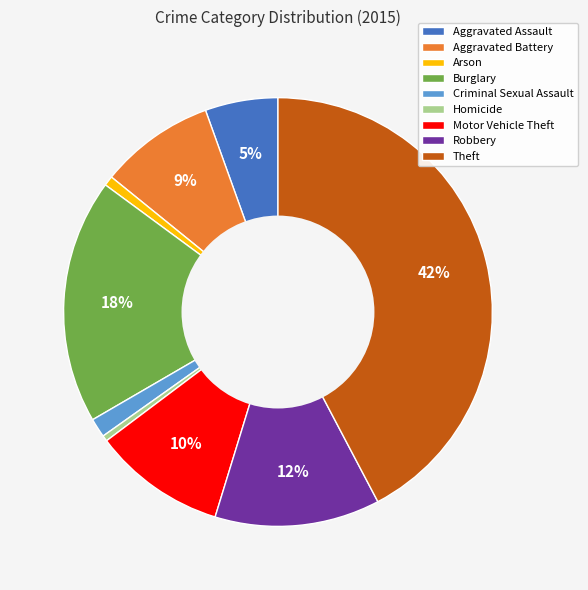

How many slices are in this pie chart?

9